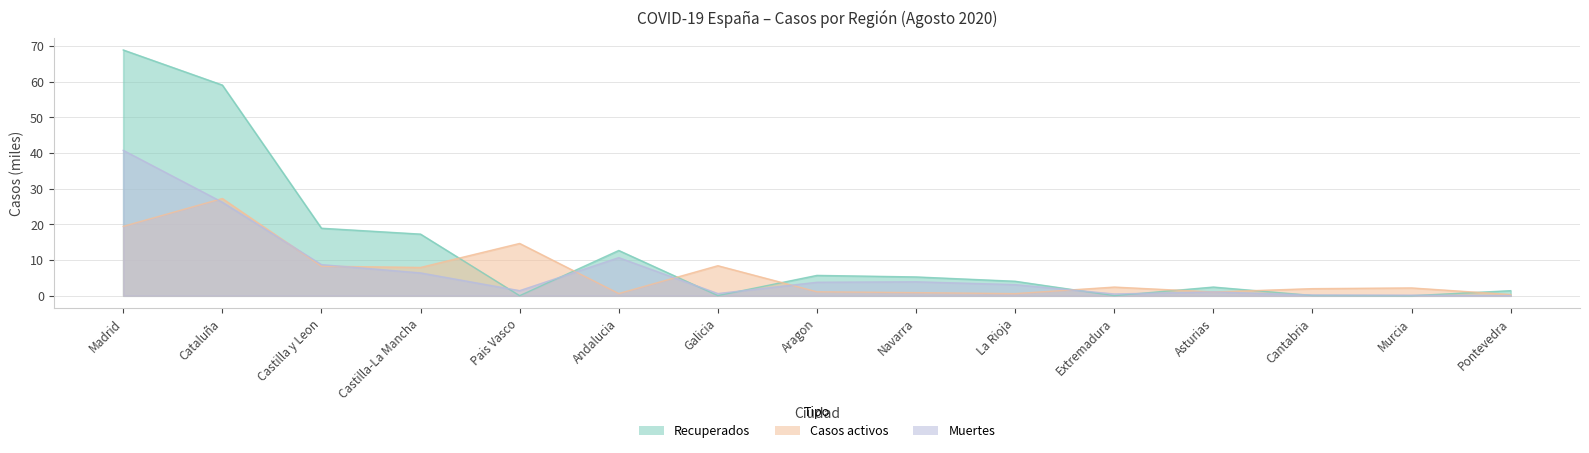

Reading left to right, extract all data points from this chart.

Casos activos: Madrid=19.4	Cataluña=27.2	Castilla y Leon=8.3	Castilla-La Mancha=7.9	Pais Vasco=14.6	Andalucia=0.6	Galicia=8.4	Aragon=1.1	Navarra=0.9	La Rioja=0.6	Extremadura=2.4	Asturias=1.1	Cantabria=2.0	Murcia=2.2	Pontevedra=0.3
Recuperados: Madrid=68.9	Cataluña=59.0	Castilla y Leon=18.9	Castilla-La Mancha=17.3	Pais Vasco=0.0	Andalucia=12.7	Galicia=0.0	Aragon=5.7	Navarra=5.3	La Rioja=4.1	Extremadura=0.0	Asturias=2.4	Cantabria=0.1	Murcia=0.0	Pontevedra=1.4
Muertes: Madrid=40.7	Cataluña=26.2	Castilla y Leon=8.7	Castilla-La Mancha=6.4	Pais Vasco=1.4	Andalucia=10.7	Galicia=0.6	Aragon=3.8	Navarra=3.9	La Rioja=3.1	Extremadura=0.5	Asturias=1.1	Cantabria=0.2	Murcia=0.1	Pontevedra=0.0